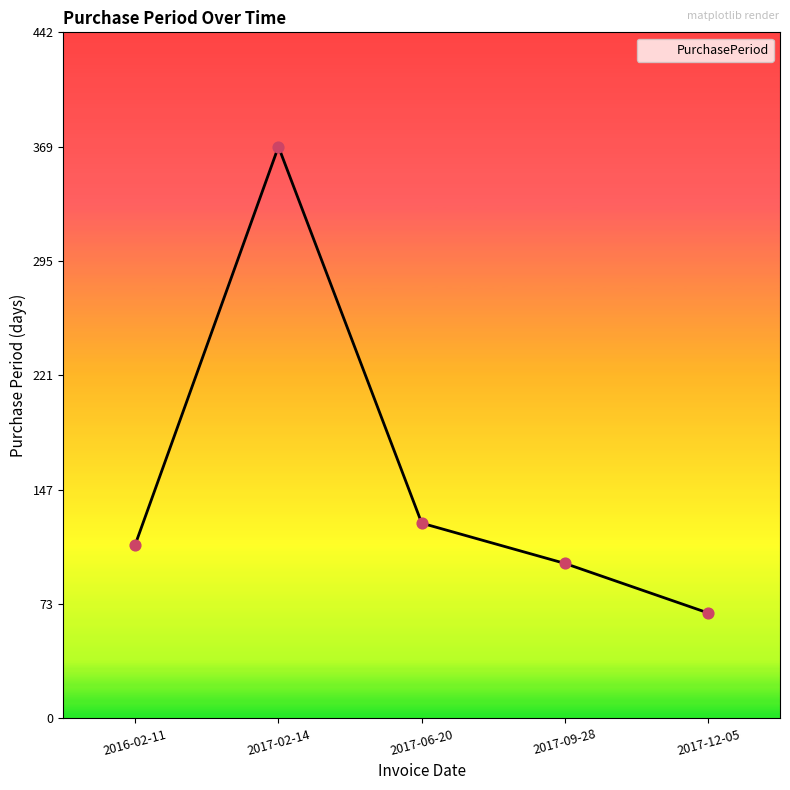

Which has a higher value, 2017-02-14 or 2017-06-20?

2017-02-14